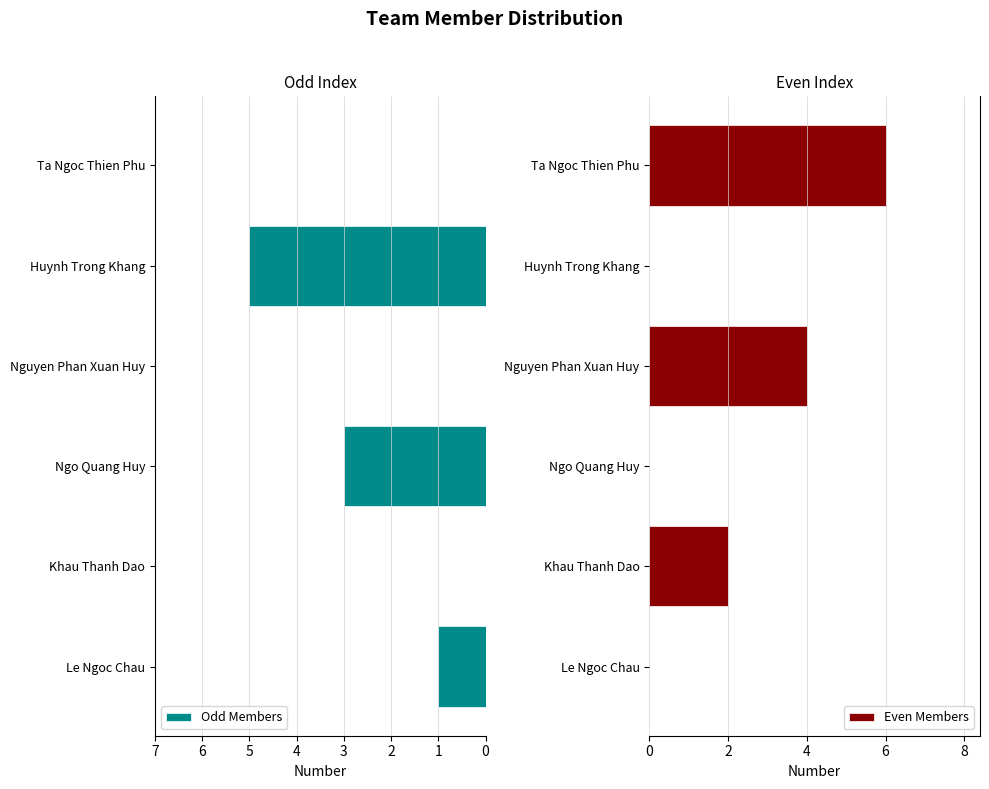

What is the sum of all Odd Members values?

9